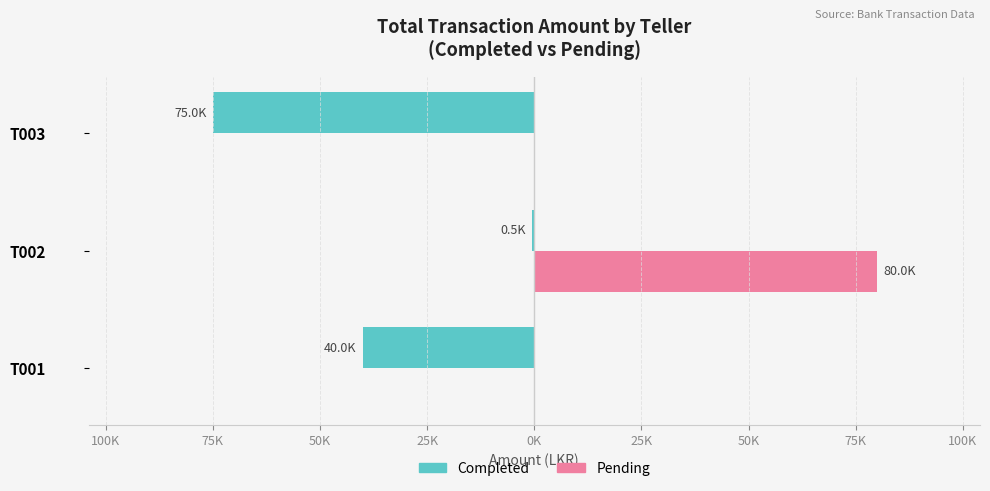

What are all the series names shown in the legend?

Completed, Pending